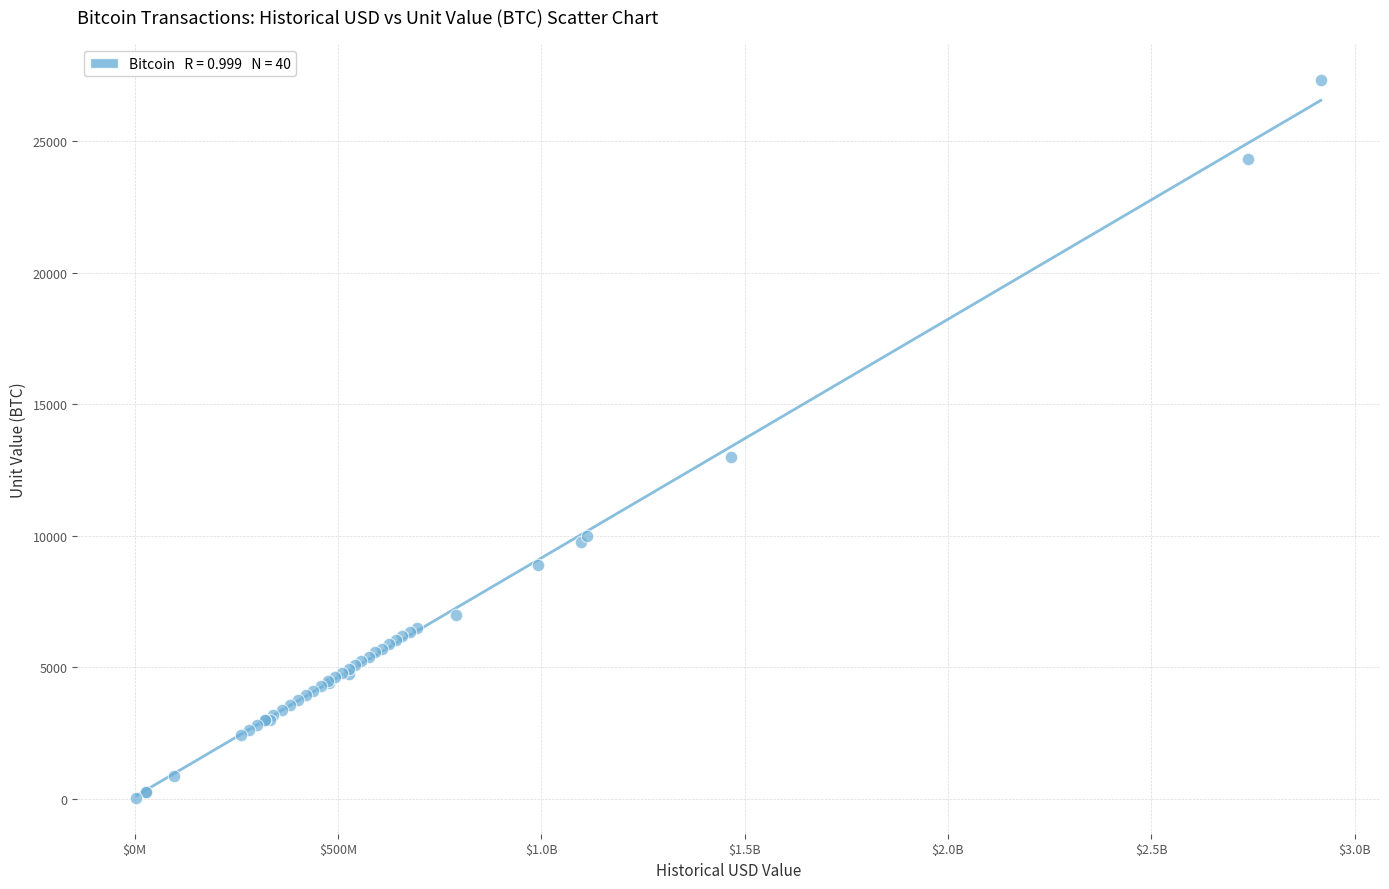

What Y value in the scatter plot is closest to 13680?

13000.0